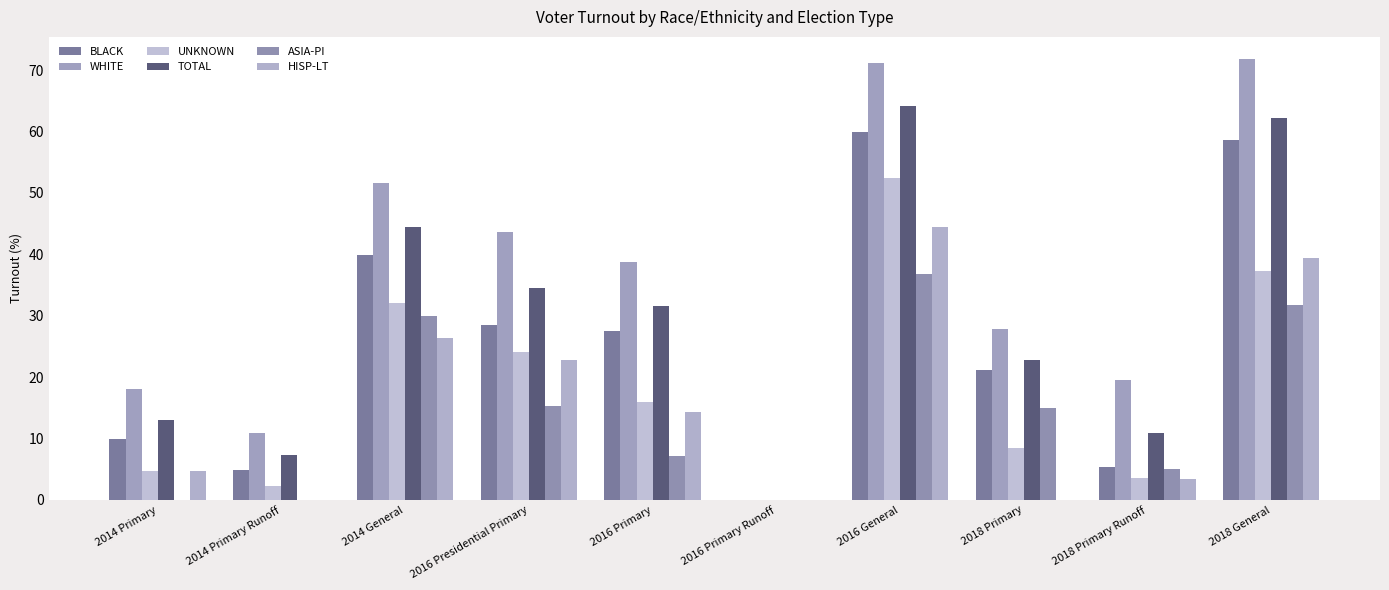

What is the difference between the WHITE values at 2018 Primary Runoff and 2016 Primary?

19.1